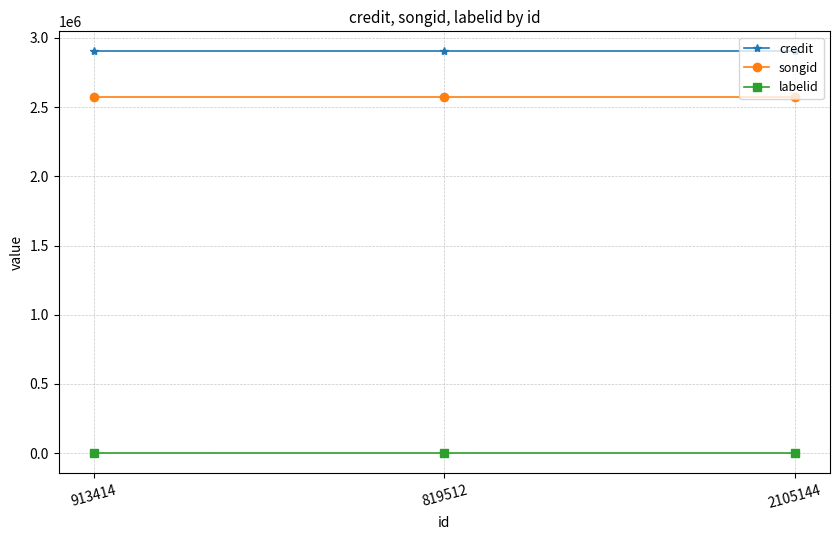

What is the minimum value for credit?

2902230